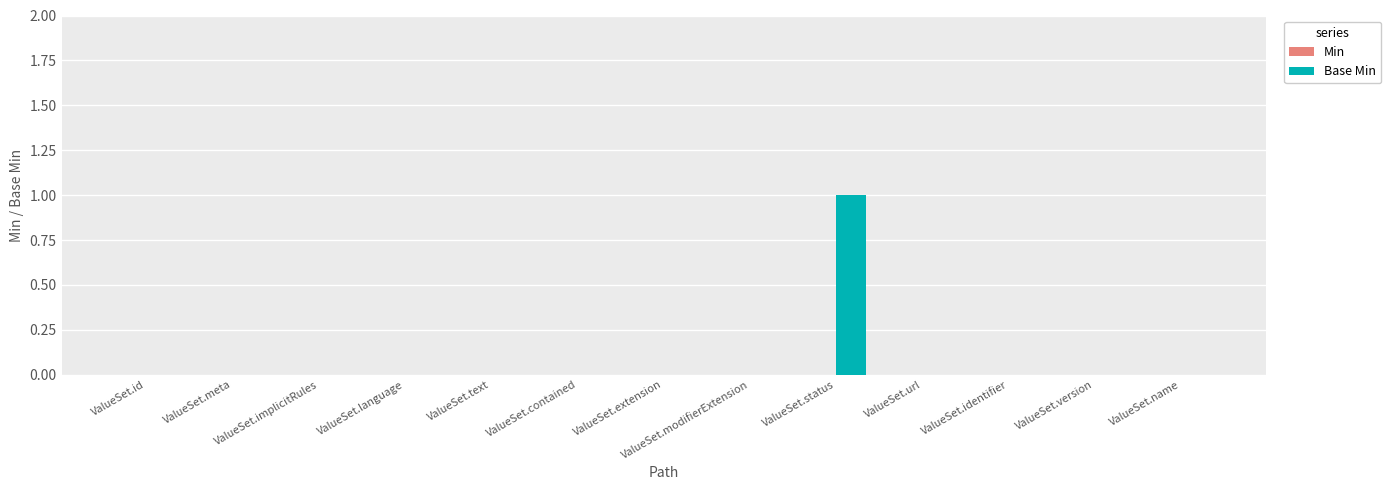

The value at ValueSet.text is 0. True or false?

True